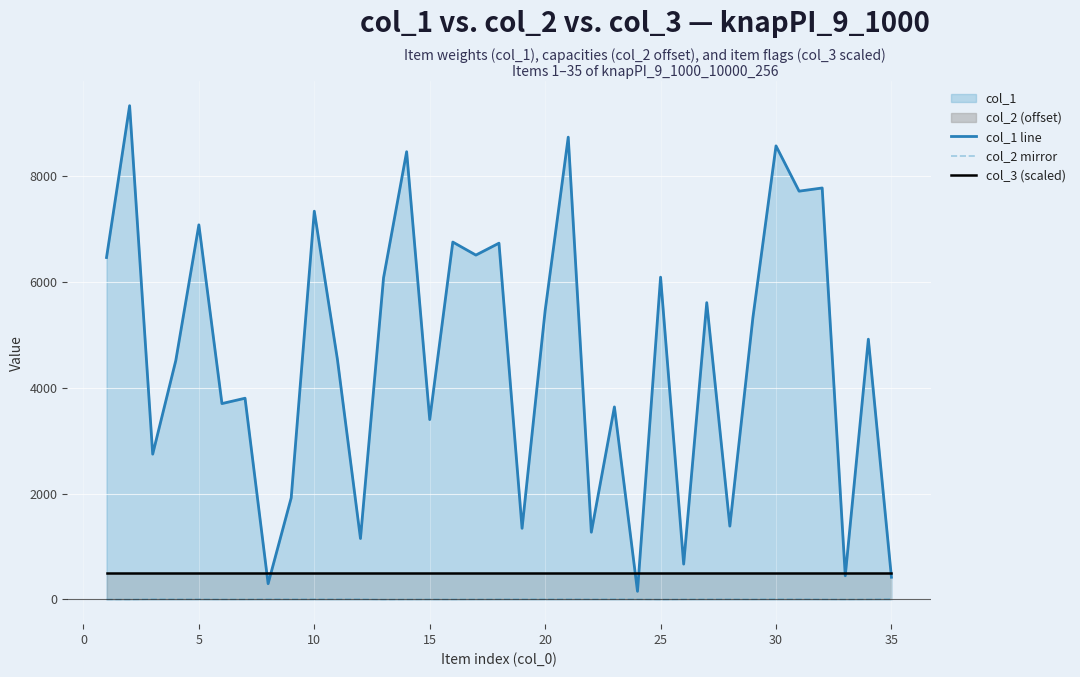

Reading left to right, extract all data points from this chart.

col_1 line: 6457	9324	2744	4511	7074	3699	3800	298	1920	7332	4538	1151	6074	8455	3397	6749	6503	6728	1344	5456	8730	1270	3636	154	6086	668	5605	1385	5326	8565	7710	7770	448	4915	420
col_2 mirror: 2	0	8	7	6	4	4	9	8	8	8	9	0	3	4	3	5	6	8	7	9	6	9	6	0	5	7	7	5	10	8	5	2	5	10
col_3 (scaled): 500	500	500	500	500	500	500	500	500	500	500	500	500	500	500	500	500	500	500	500	500	500	500	500	500	500	500	500	500	500	500	500	500	500	500